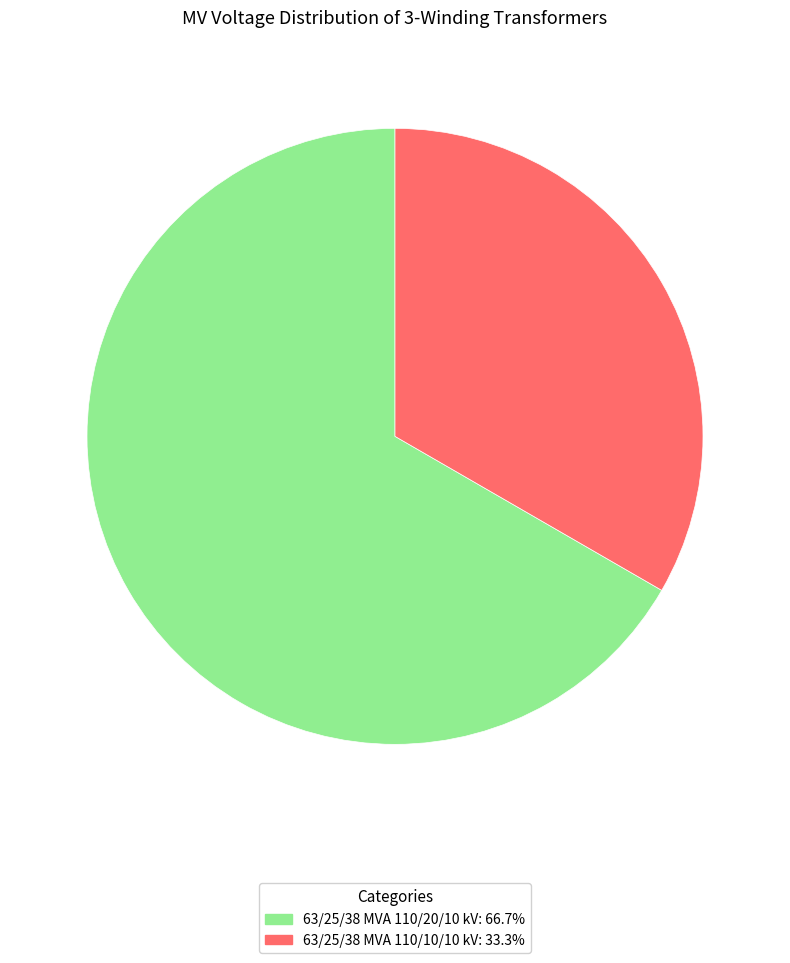

How many slices are in this pie chart?

2